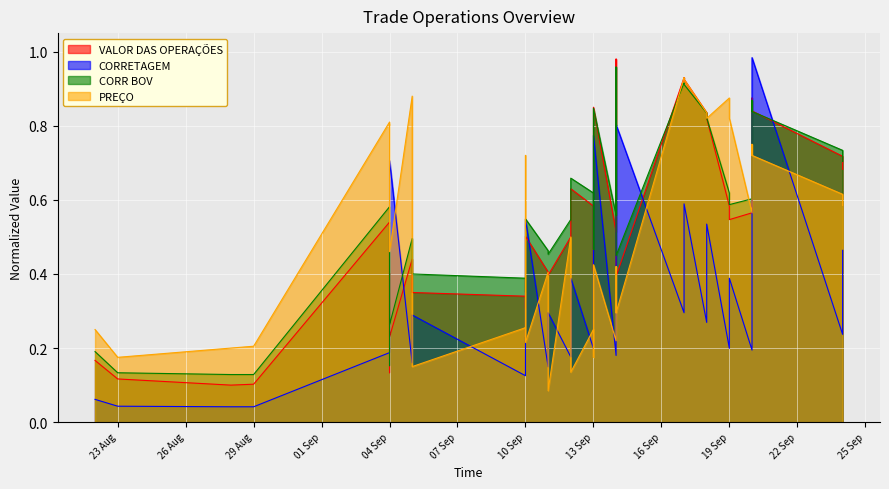

Which label corresponds to the smallest value in the chart?

29 Aug